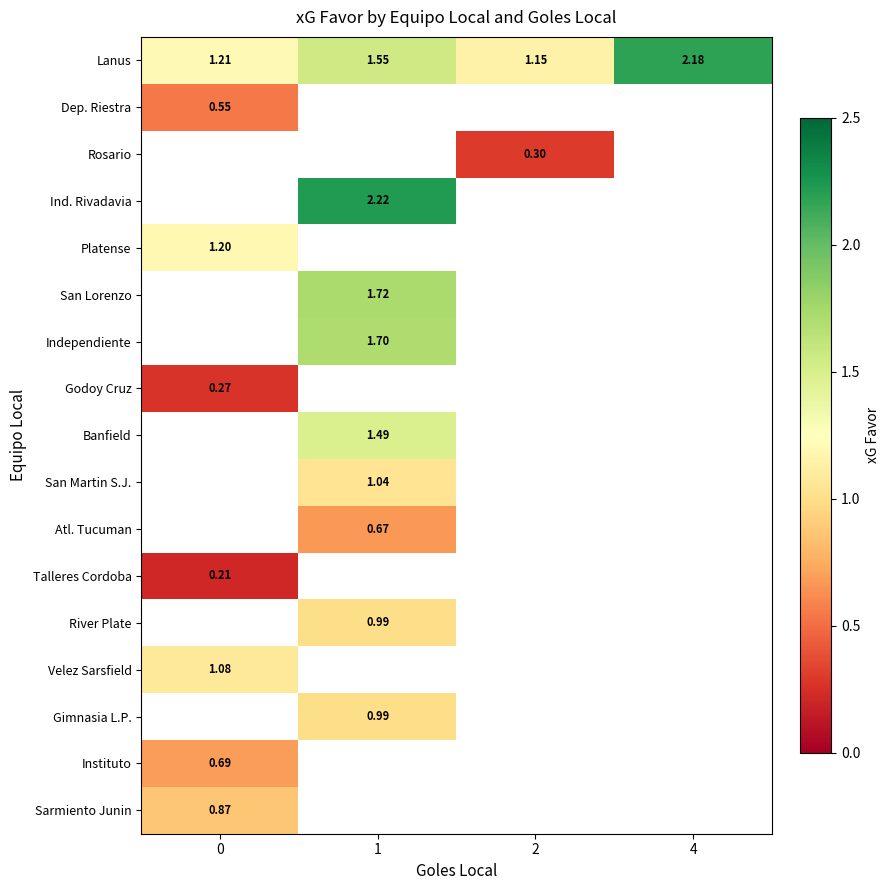

How many categories are shown in the chart?

4